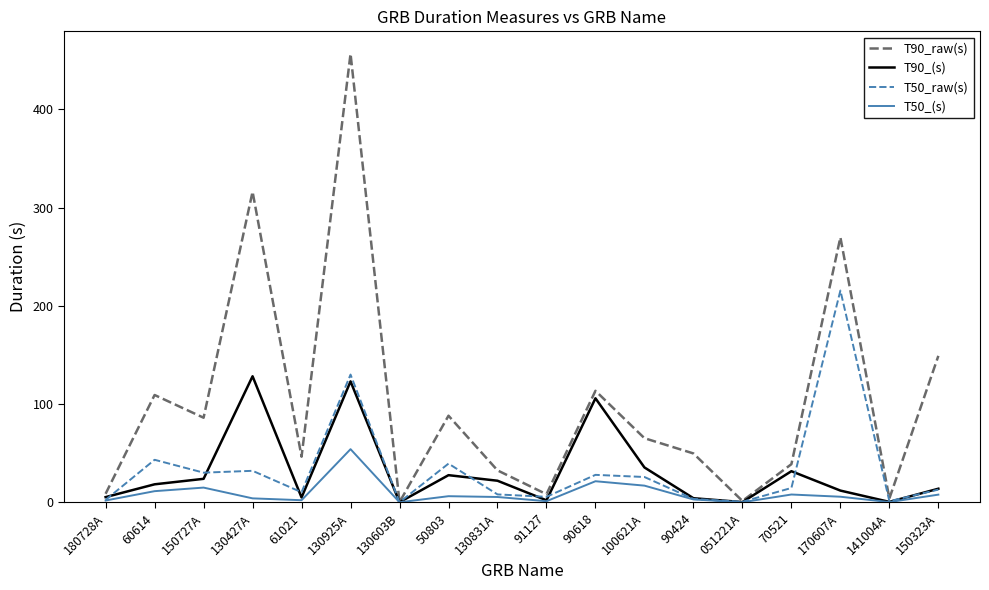

The value of T50_raw(s) at 60614 is 43.3. True or false?

True